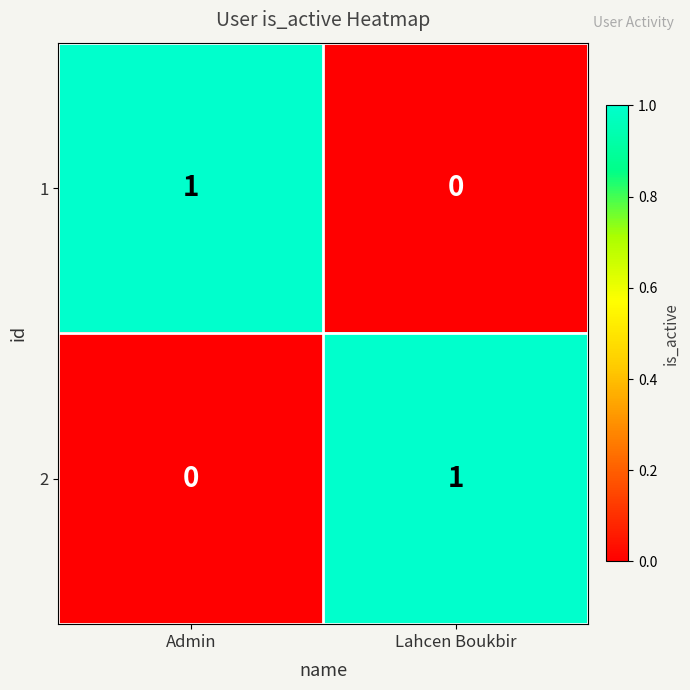

Which category has the highest value in the 2 series?

Lahcen Boukbir